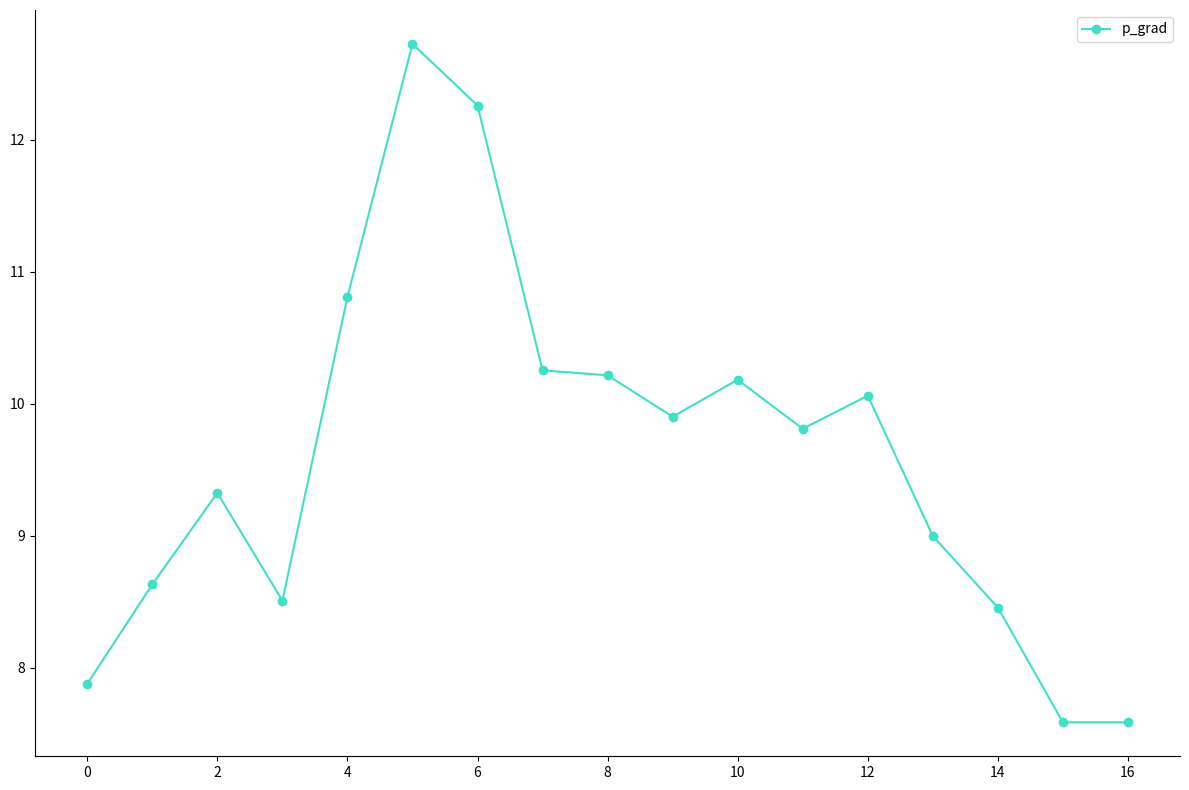

What is the maximum value shown in the chart?

12.7